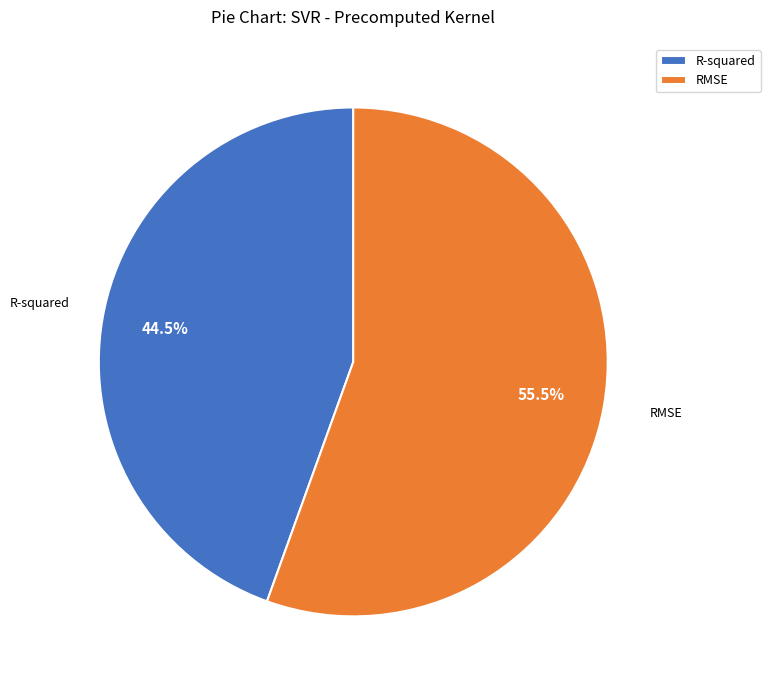

To the nearest percent, what is the difference between the largest and smallest slice percentages?

11%